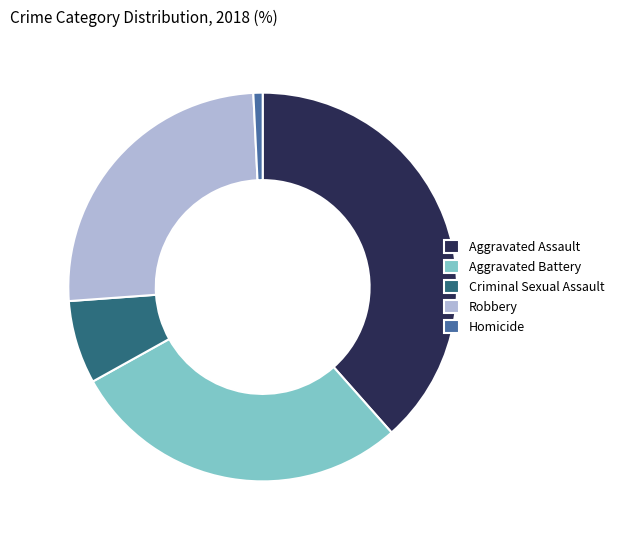

What is the ratio of the value at Robbery to the value at Homicide?

33.0